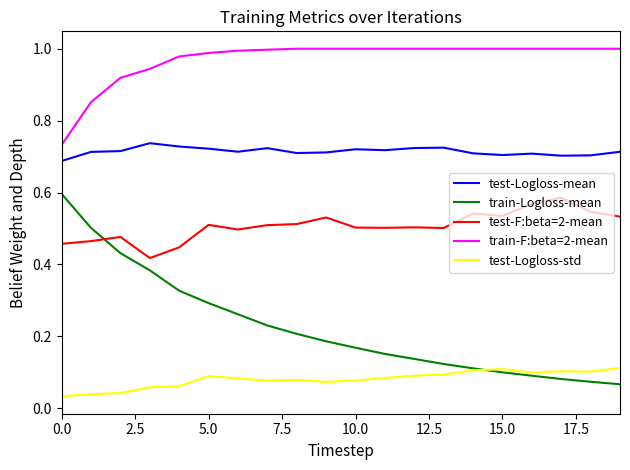

Rank the series by their average value, from highest to lowest.

train-F:beta=2-mean, test-Logloss-mean, test-F:beta=2-mean, train-Logloss-mean, test-Logloss-std